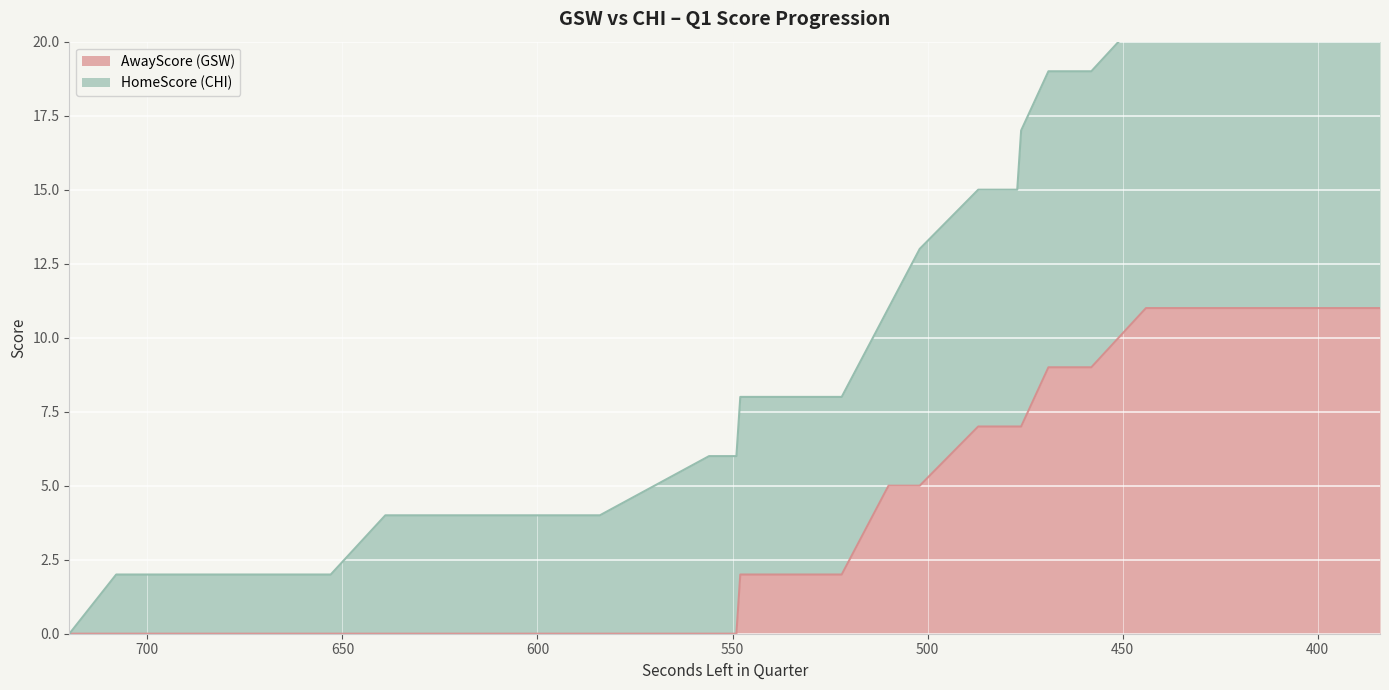

Reading left to right, list all the values displayed in this chart.

720=0	708=0	687=0	686=0	669=0	668=0	654=0	653=0	639=0	629=0	628=0	612=0	611=0	605=0	604=0	590=0	584=0	556=0	555=0	549=0	548=2	537=2	522=2	510=5	502=5	487=7	486=7	477=7	476=7	469=9	458=9	444=11	443=11	439=11	420=11	418=11	405=11	404=11	397=11	384=11